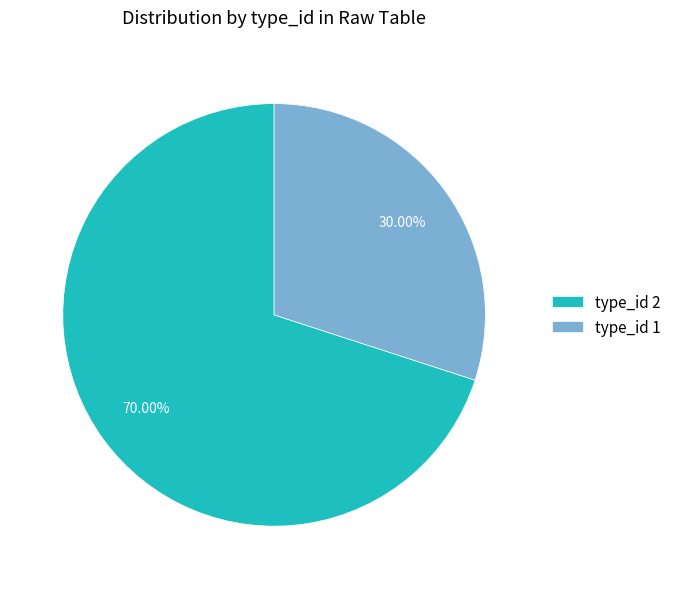

Is the sum of type_id 1 and type_id 2 greater than half?

Yes